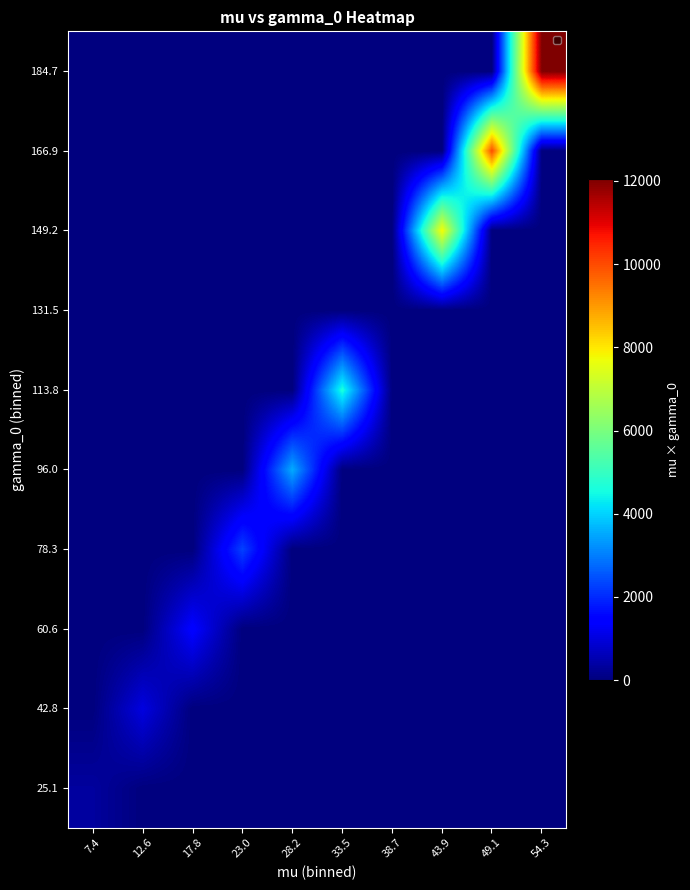

What is the difference between the highest and lowest values at 17.8?

1431.0